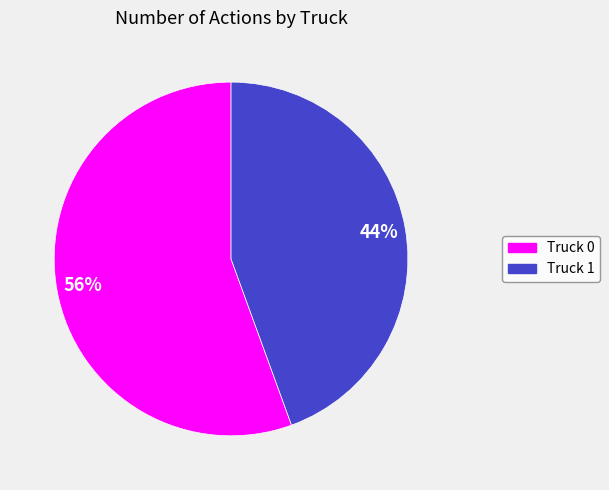

Count the number of slices in the pie.

2